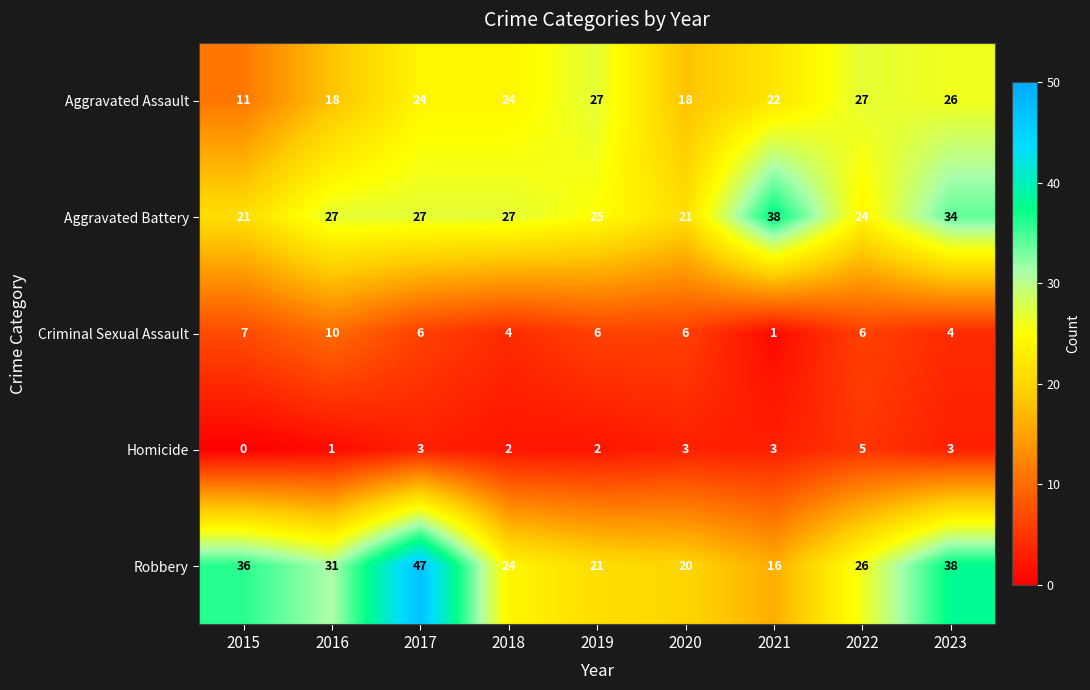

What is the total value across all series at 2016?

87